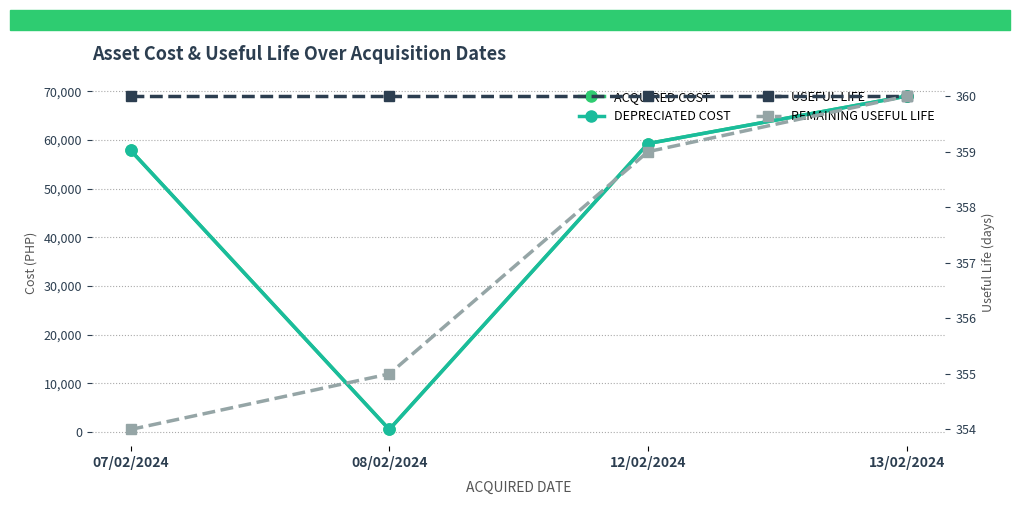

How many distinct data groups are displayed?

4